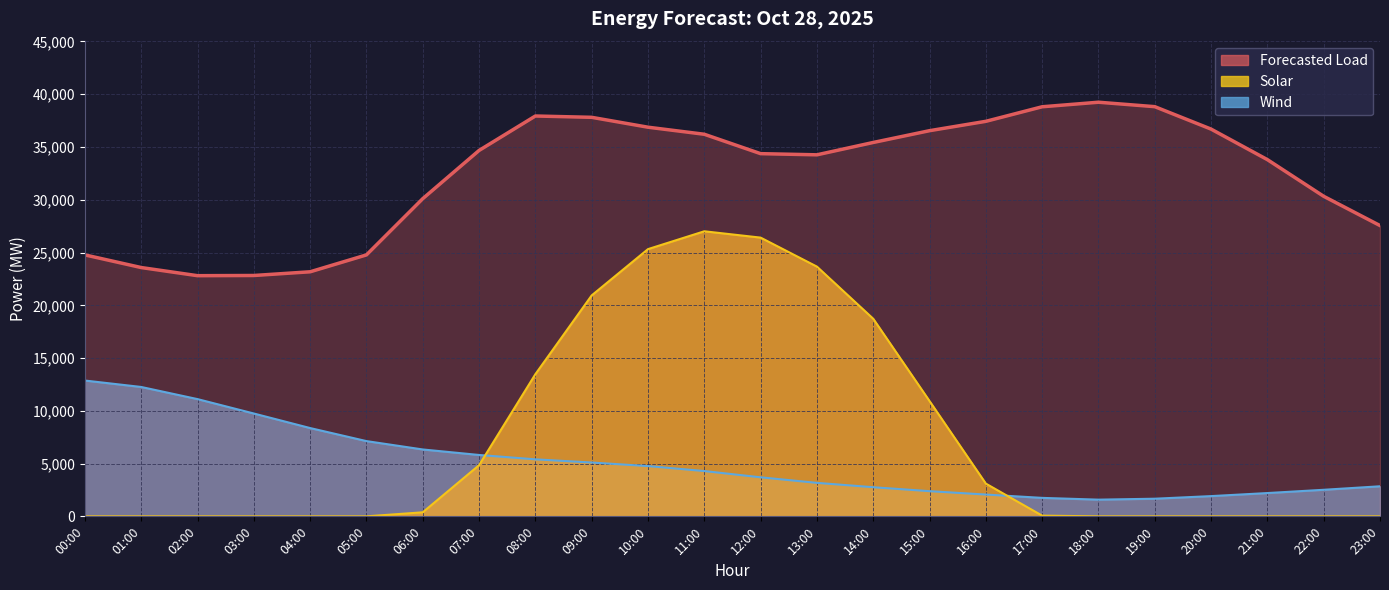

Which series has the largest total across all categories?

Forecasted Load